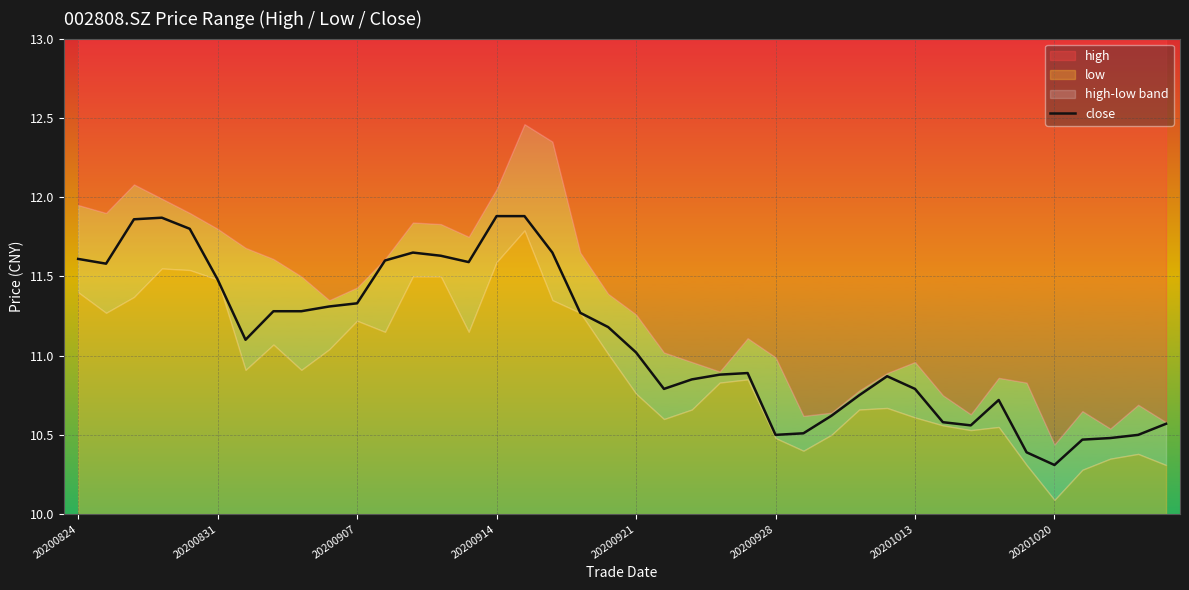

What is the maximum value shown in the chart?

11.9